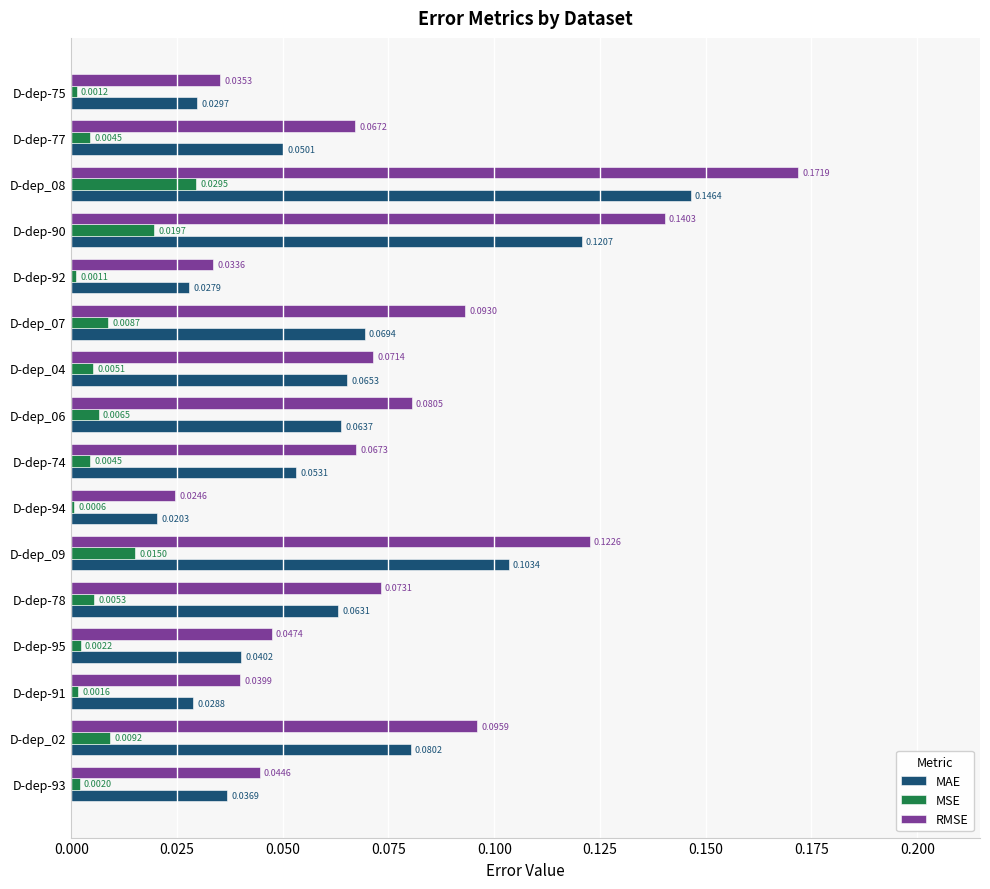

Between D-dep-93 and D-dep_07, which series saw the biggest shift?

RMSE